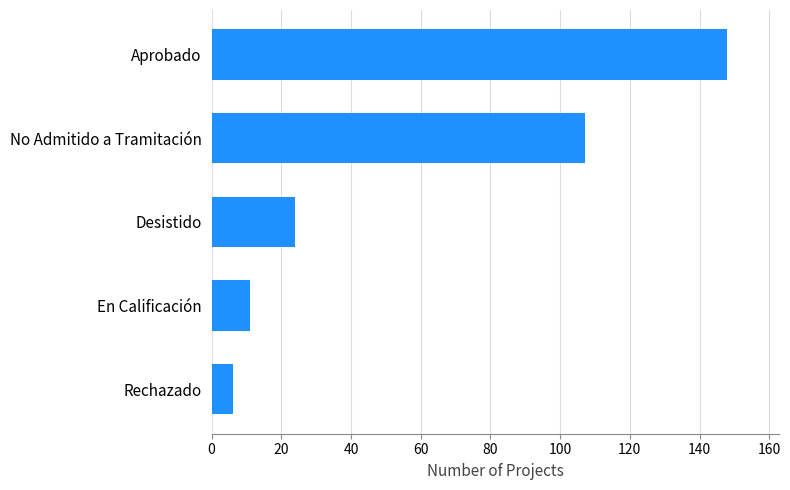

Between Desistido and En Calificación, which is larger?

Desistido